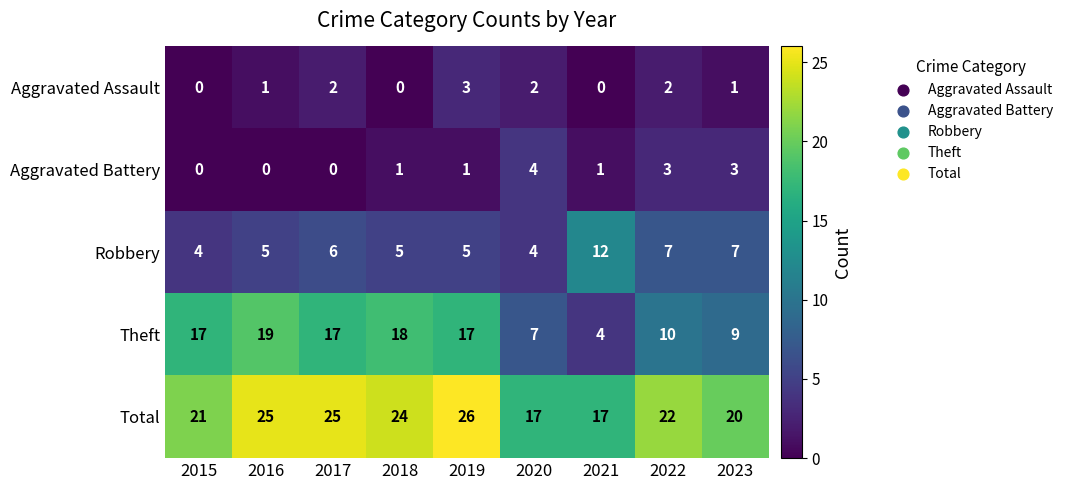

Which series changed the most between 2019 and 2022?

Theft